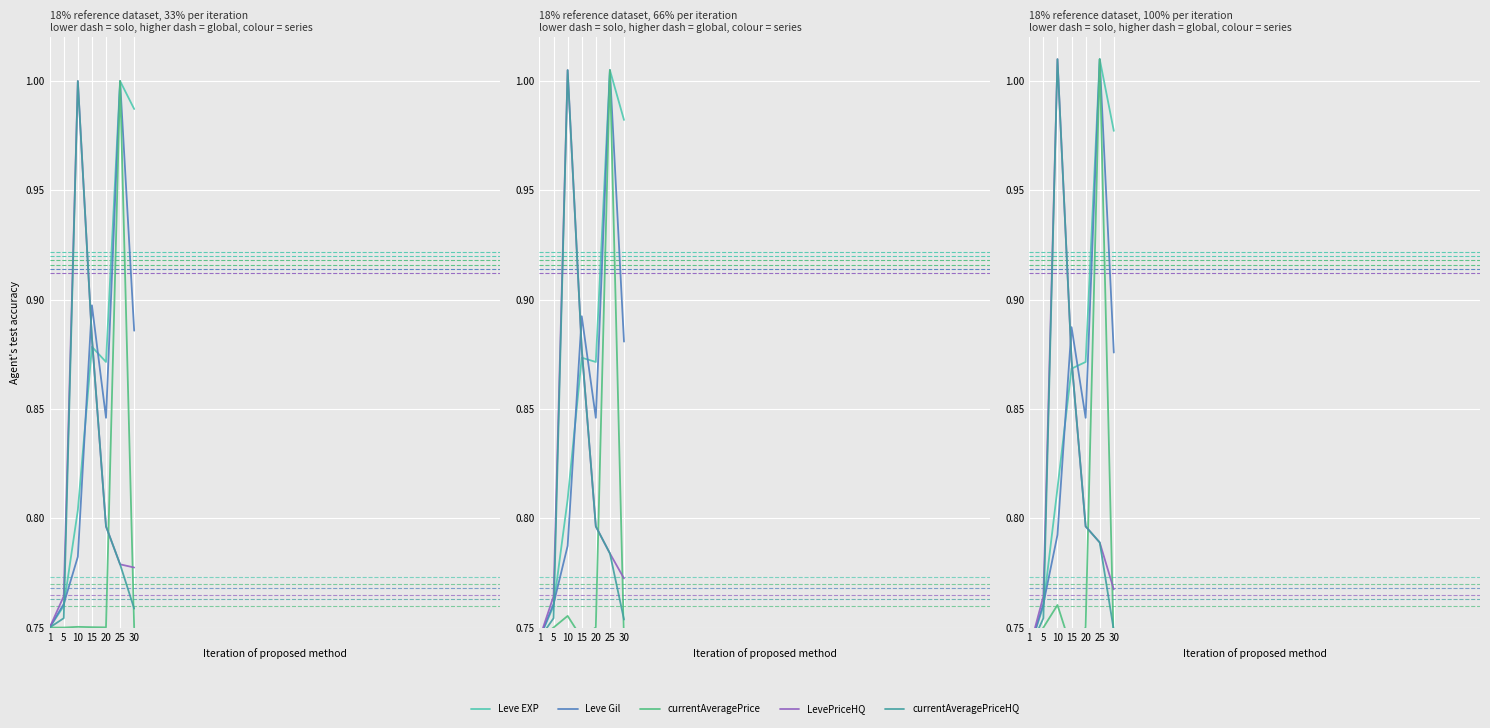

Which label corresponds to the smallest value in the chart?

1